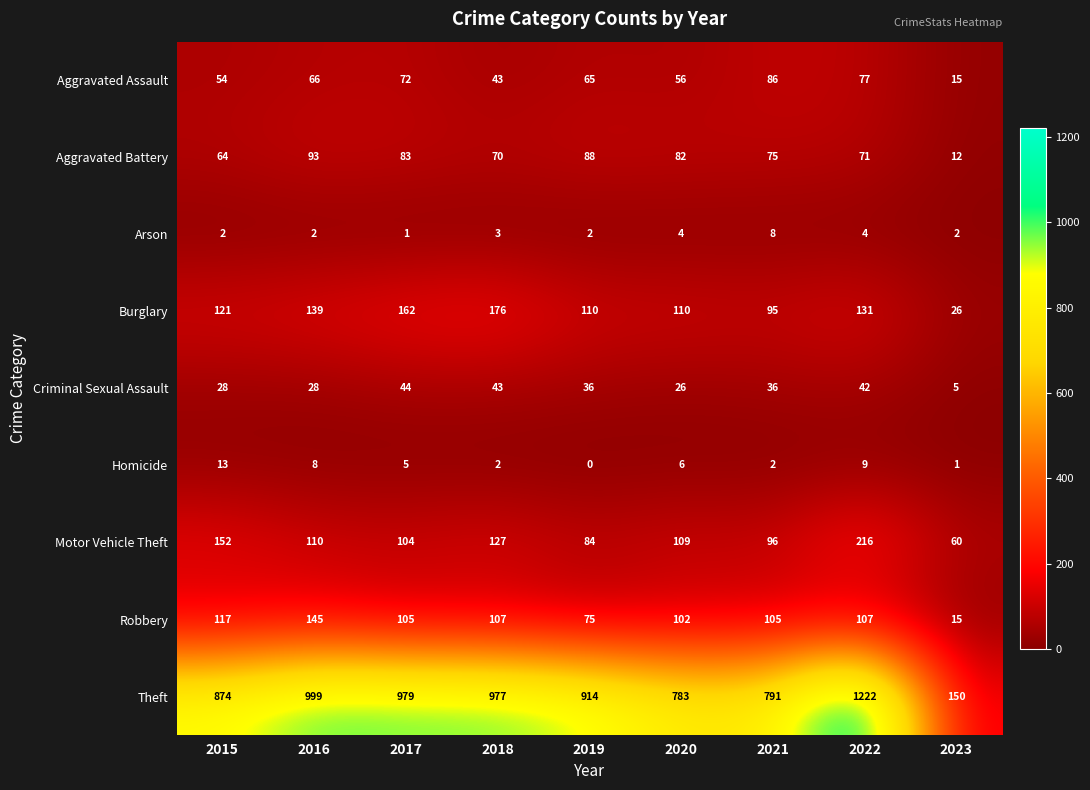

Which series has the largest total across all categories?

Theft